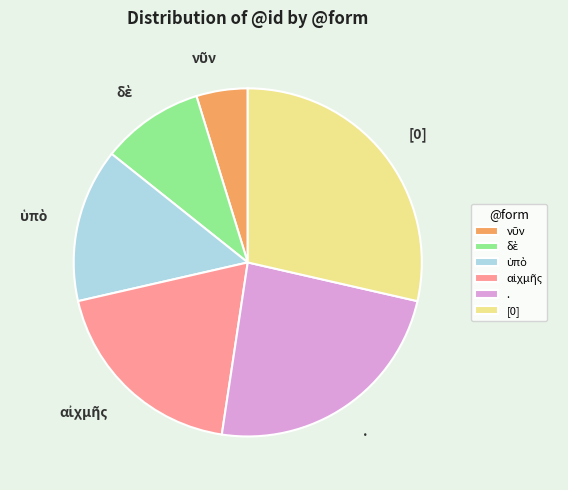

True or false: [0] accounts for 29% of the total.

True